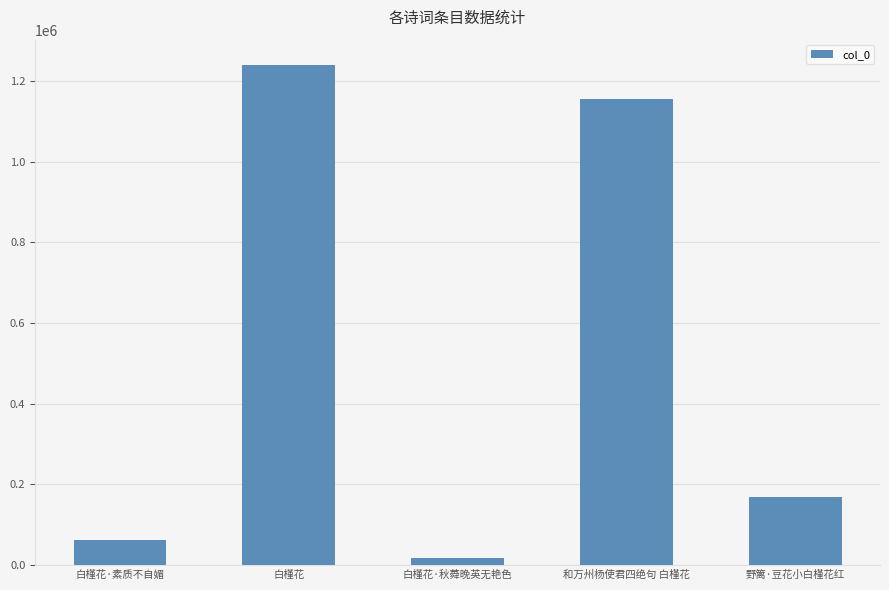

What is the minimum value shown in the chart?

18269